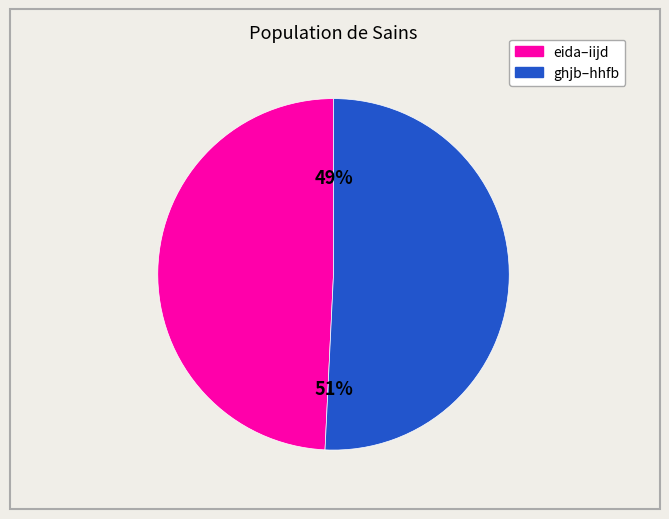

Is there a majority slice in this chart?

Yes